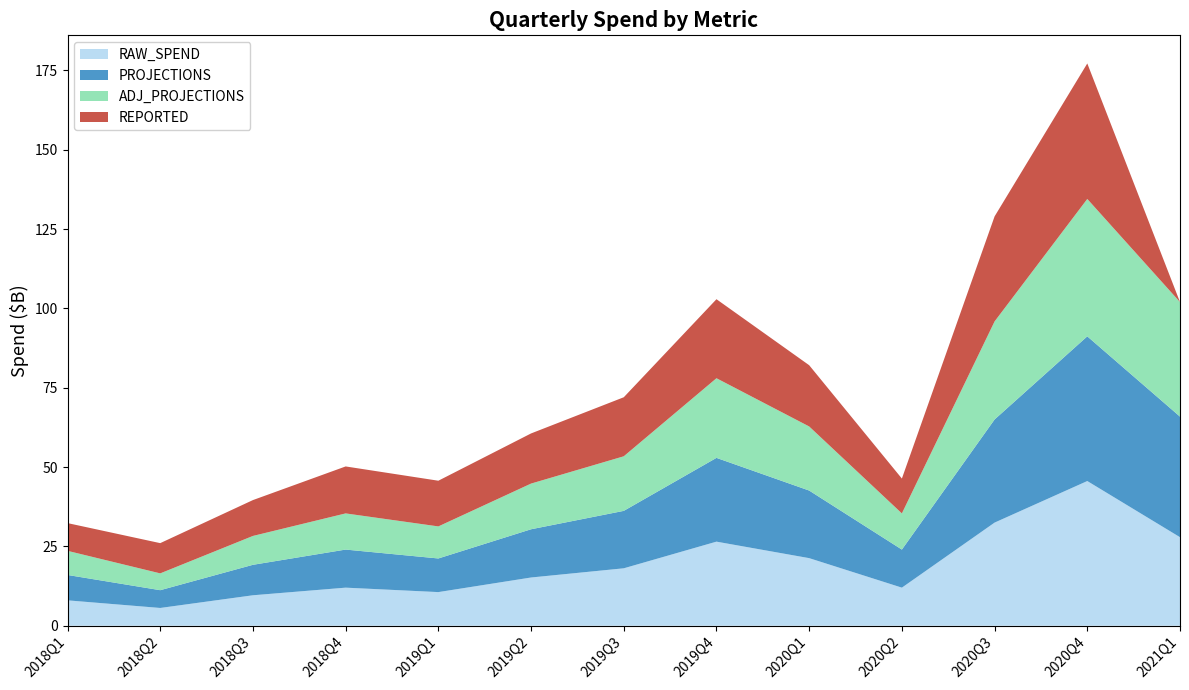

Reading left to right, extract all data points from this chart.

RAW_SPEND: 2018Q1=8.0	2018Q2=5.6	2018Q3=9.6	2018Q4=12.0	2019Q1=10.6	2019Q2=15.2	2019Q3=18.1	2019Q4=26.5	2020Q1=21.3	2020Q2=12.0	2020Q3=32.5	2020Q4=45.6	2021Q1=27.9
PROJECTIONS: 2018Q1=8.0	2018Q2=5.6	2018Q3=9.6	2018Q4=12.0	2019Q1=10.6	2019Q2=15.2	2019Q3=18.1	2019Q4=26.4	2020Q1=21.3	2020Q2=12.0	2020Q3=32.5	2020Q4=45.6	2021Q1=38.0
ADJ_PROJECTIONS: 2018Q1=7.6	2018Q2=5.3	2018Q3=9.1	2018Q4=11.4	2019Q1=10.1	2019Q2=14.4	2019Q3=17.2	2019Q4=25.1	2020Q1=20.2	2020Q2=11.4	2020Q3=30.9	2020Q4=43.3	2021Q1=36.1
REPORTED: 2018Q1=8.7	2018Q2=9.5	2018Q3=11.3	2018Q4=14.8	2019Q1=14.4	2019Q2=15.8	2019Q3=18.6	2019Q4=24.9	2020Q1=19.3	2020Q2=11.0	2020Q3=33.1	2020Q4=42.7	2021Q1=0.0